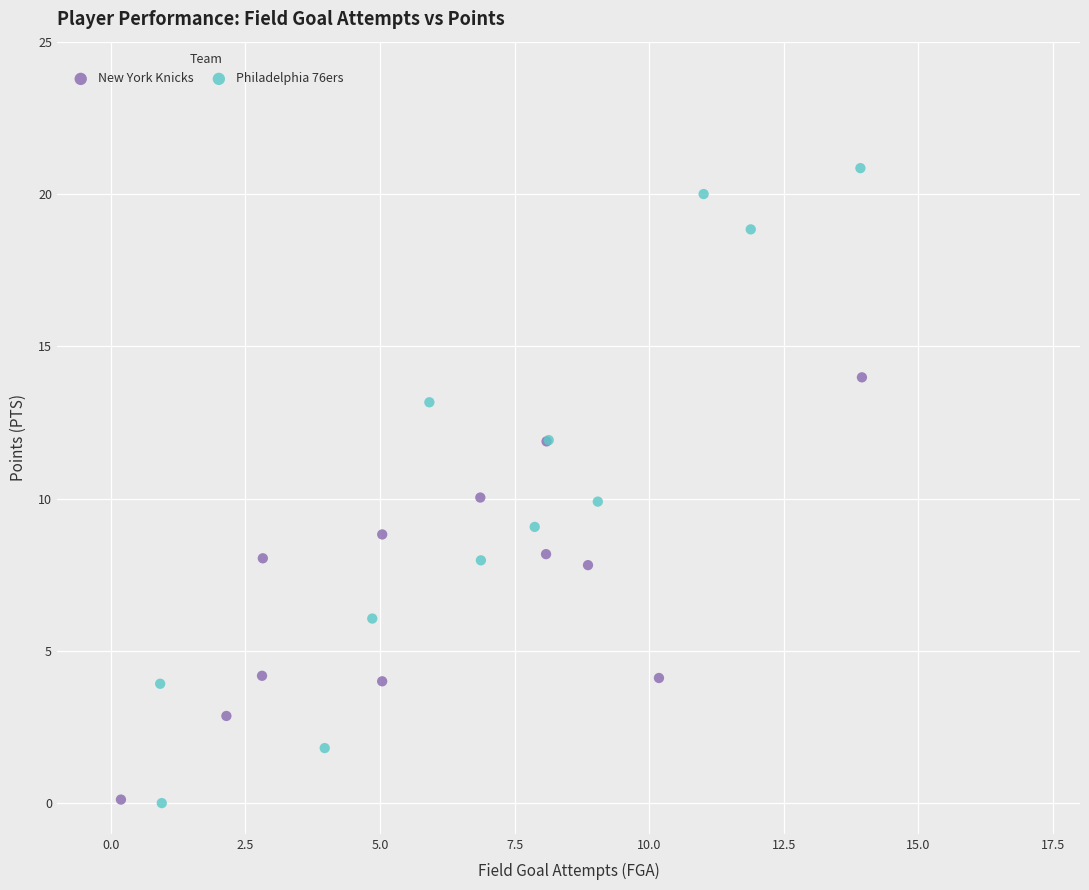

Which series contains the highest Y value?

Philadelphia 76ers